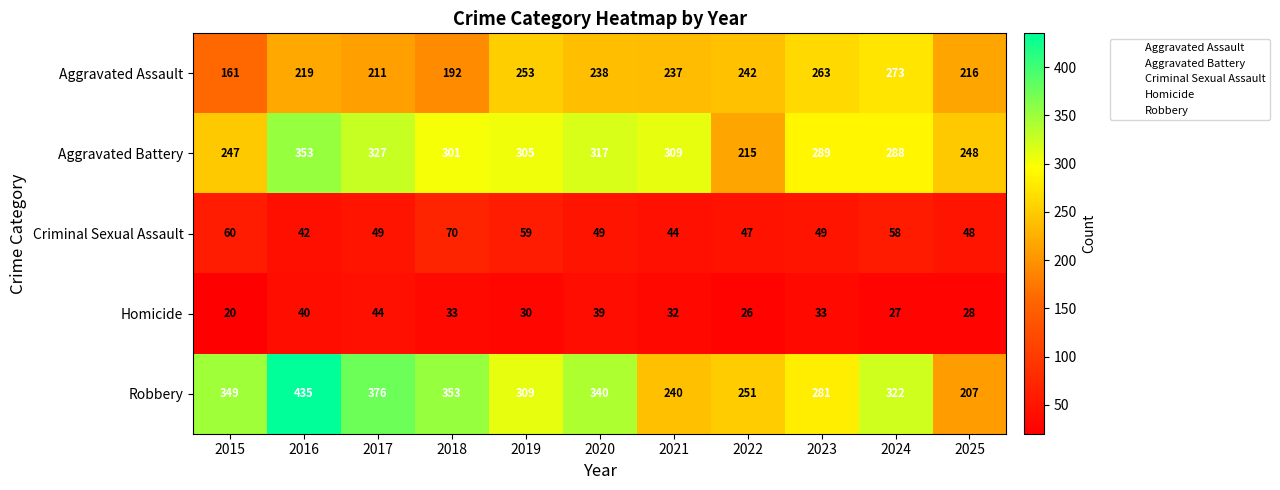

What is the sum of the Robbery values at 2018 and 2020?

693